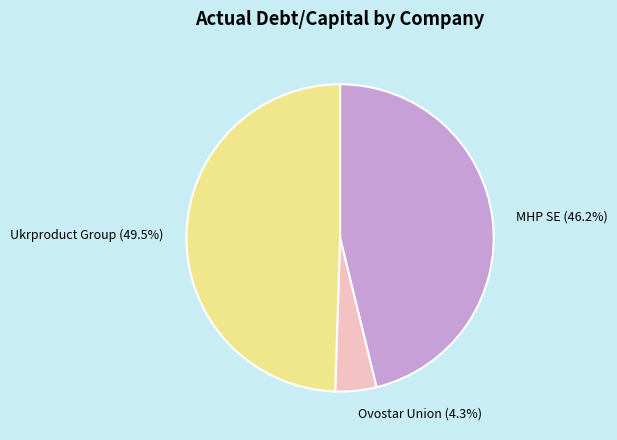

Is there any slice that represents more than half of the pie?

No